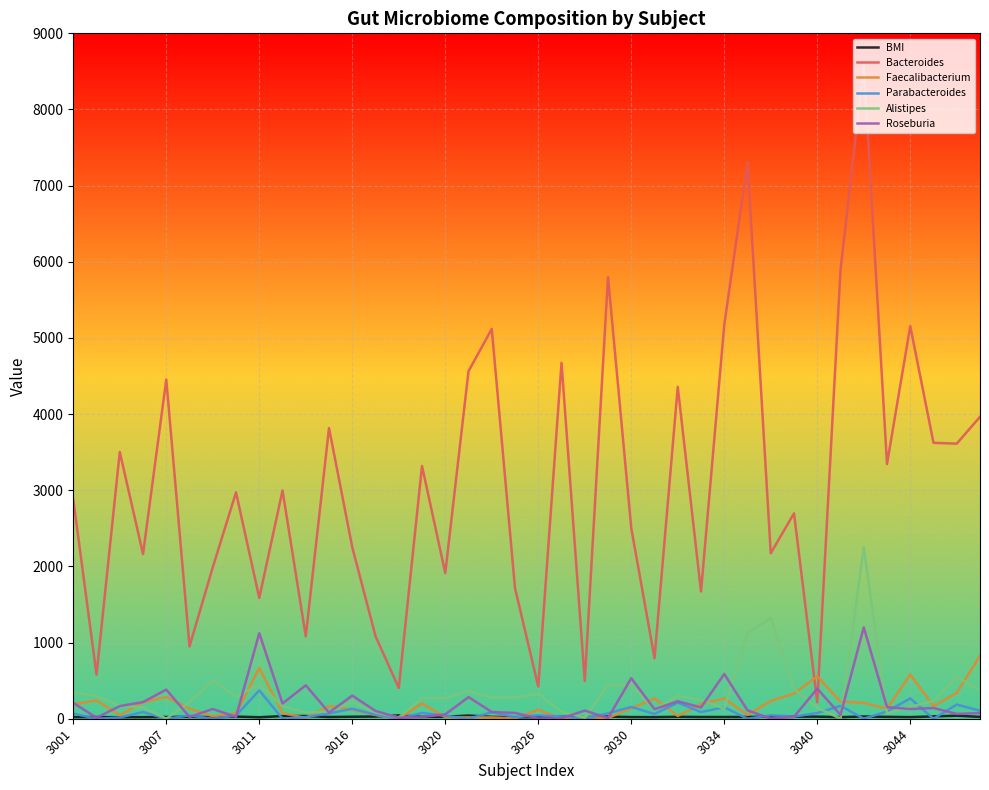

After their last crossing, which series has the higher values: Bacteroides or Faecalibacterium?

Bacteroides